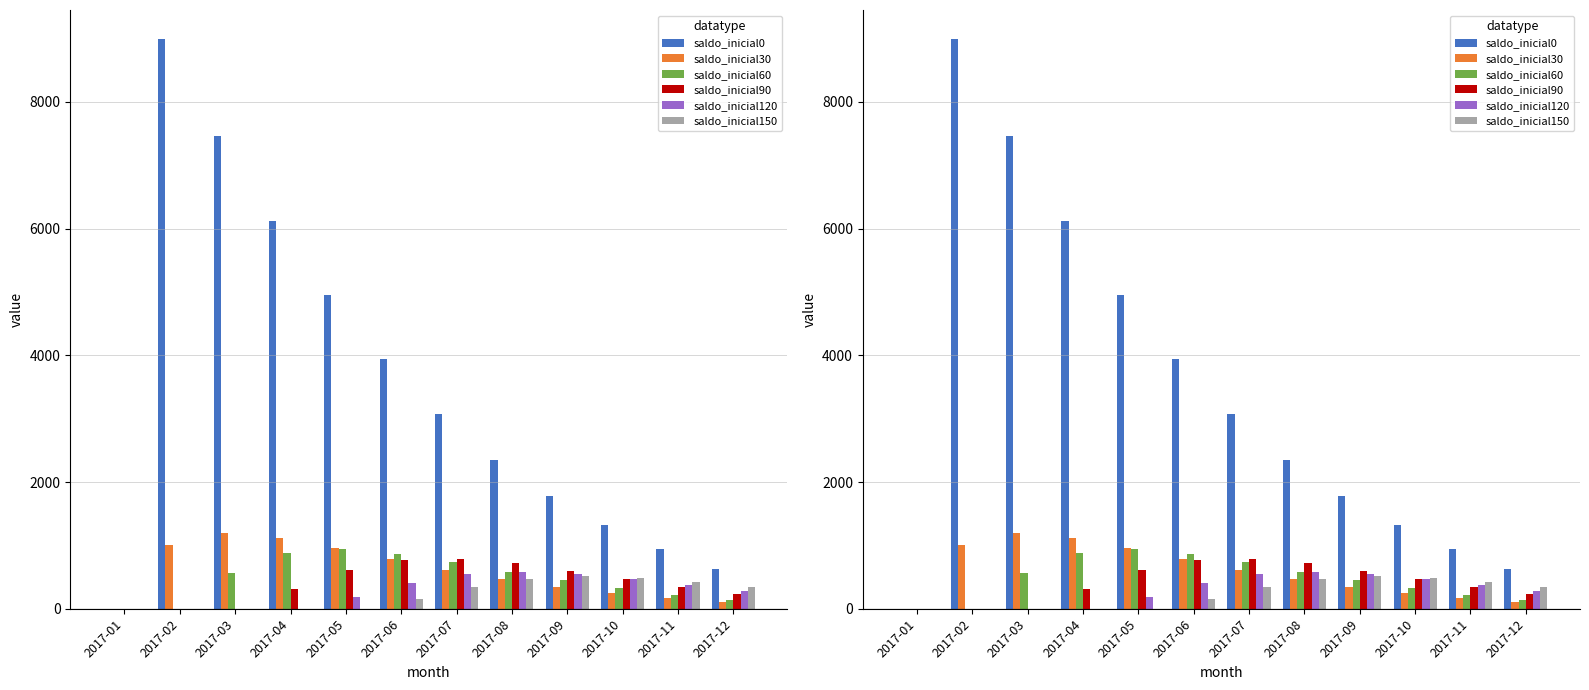

How many values in the saldo_inicial150 series are below 341?

6